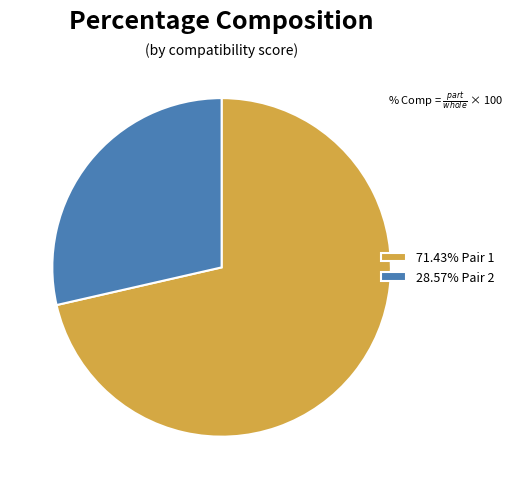

What is the ratio of the value at 28.57% Pair 2 to the value at 71.43% Pair 1?

0.4